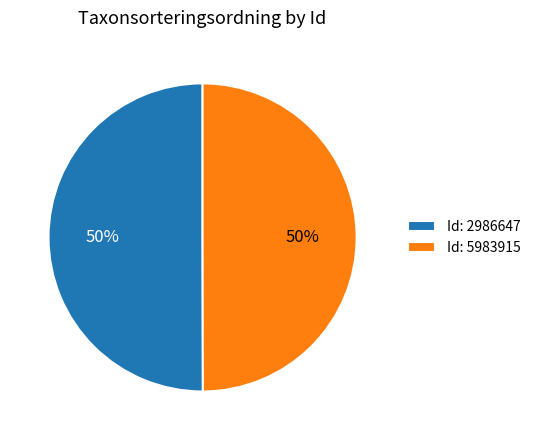

Approximately how many times larger is the value at Id: 2986647 compared to Id: 5983915?

1.0